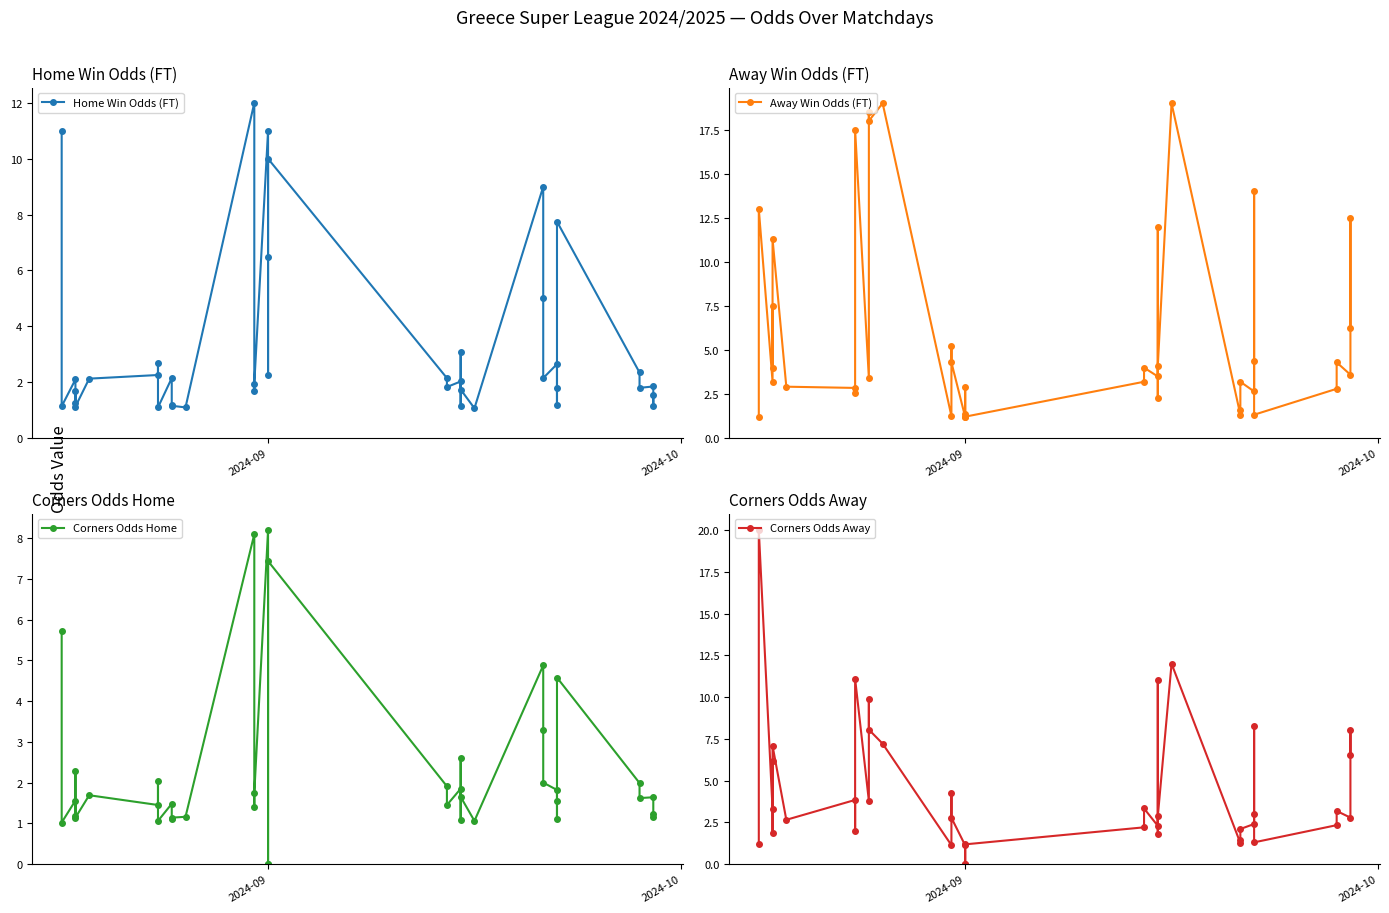

How many data points does each series have?

40